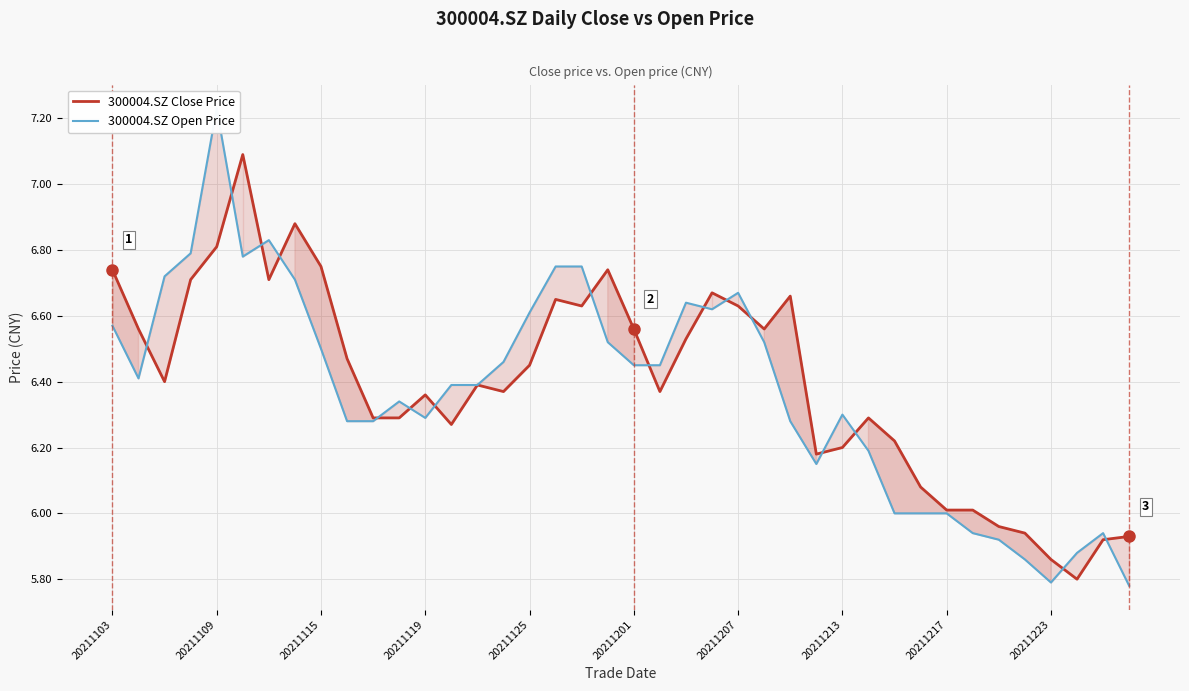

Between 27 and 39, which is larger?

27